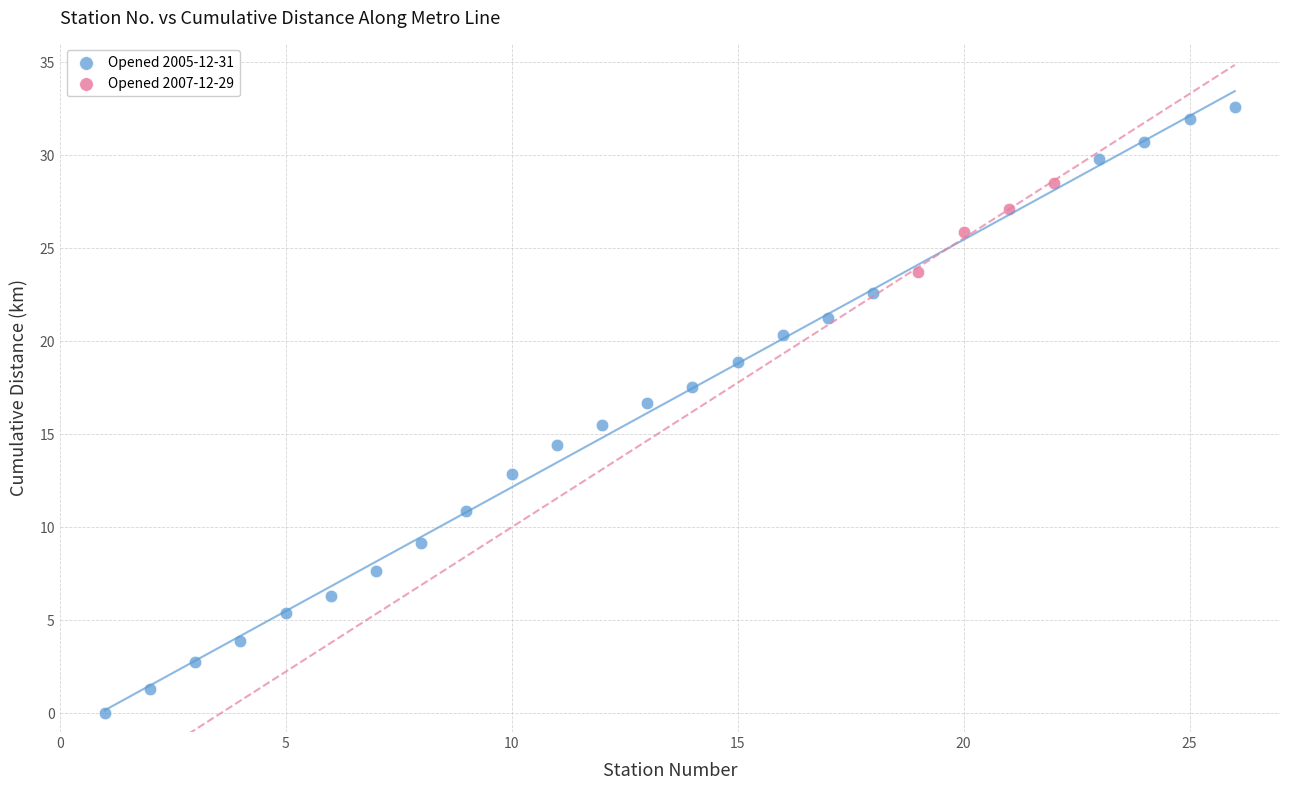

What are all the series names shown in the legend?

Opened 2005-12-31, Opened 2007-12-29